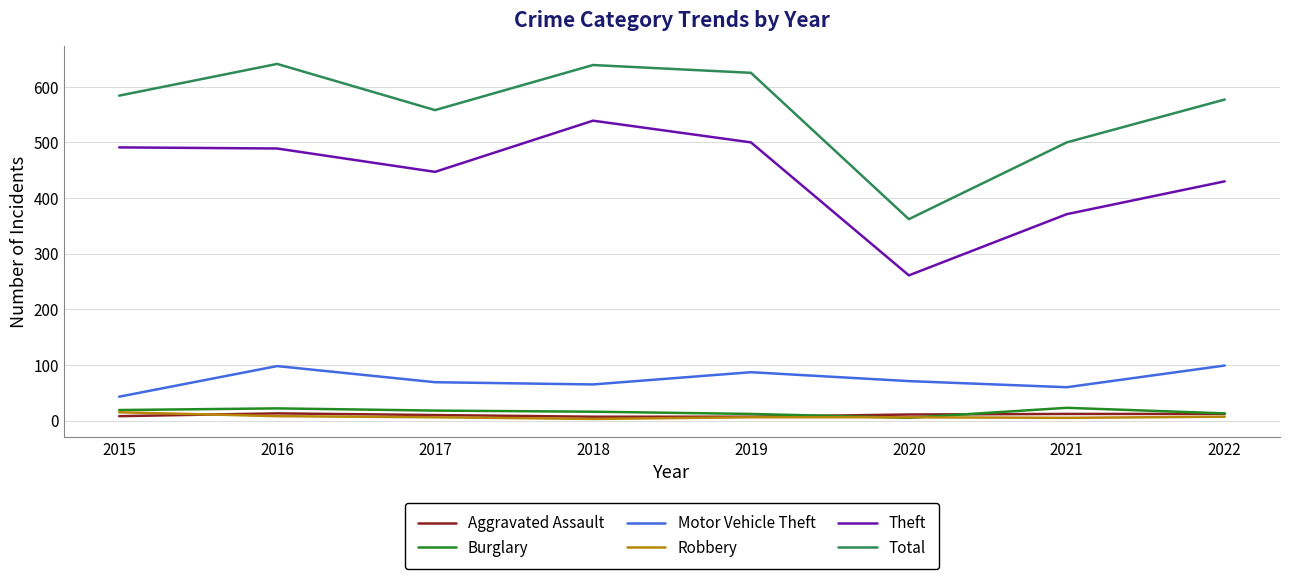

Does the chart have visible grid lines?

Yes